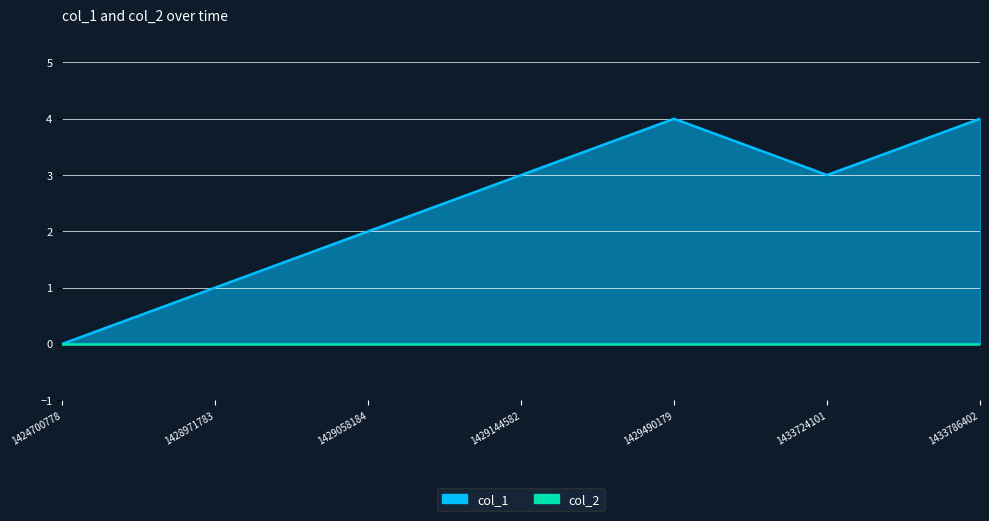

The value at 1433786402 is 4. True or false?

True